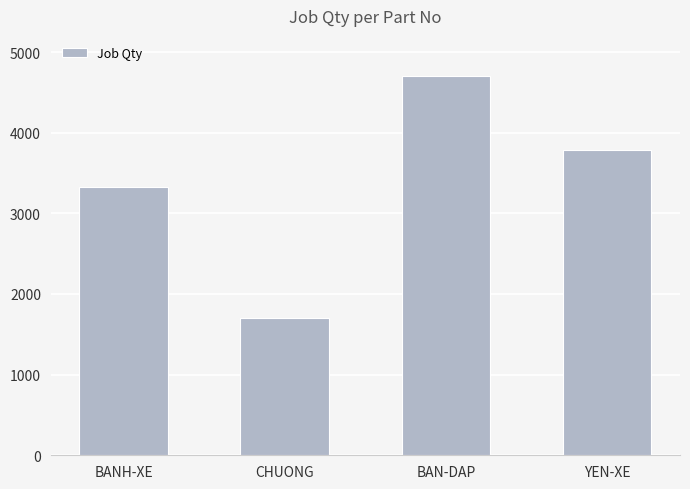

Rank the categories by value from highest to lowest.

BAN-DAP, YEN-XE, BANH-XE, CHUONG